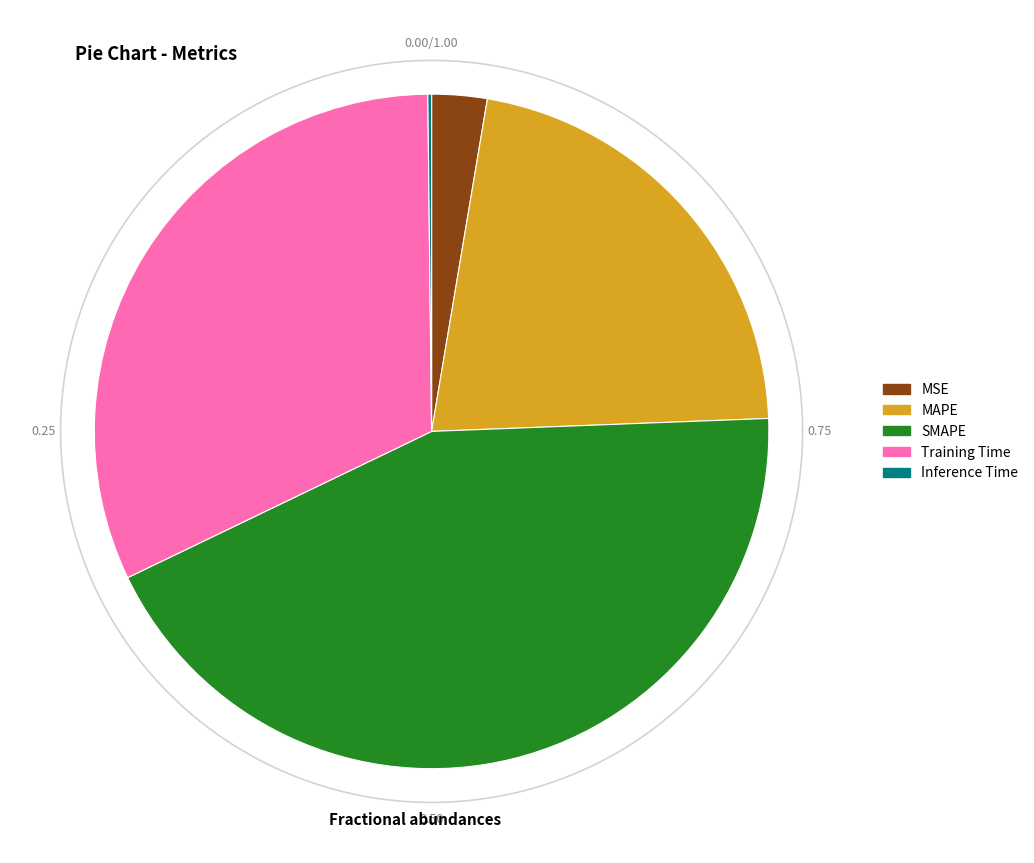

Does SMAPE account for over 50% of the chart?

No